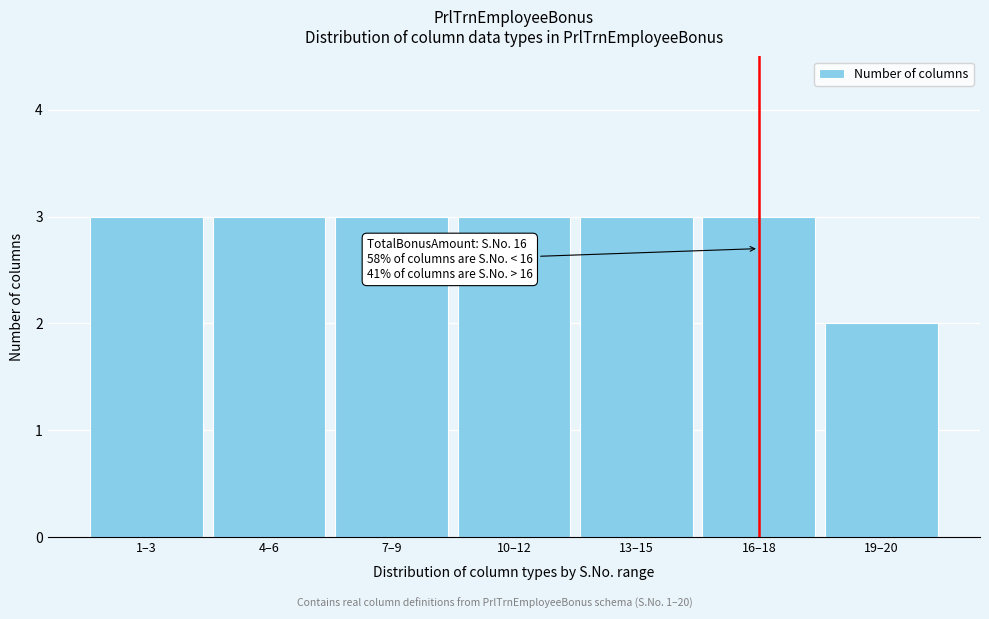

Reading left to right, transcribe all the data shown in this chart.

3	3	3	3	3	3	2